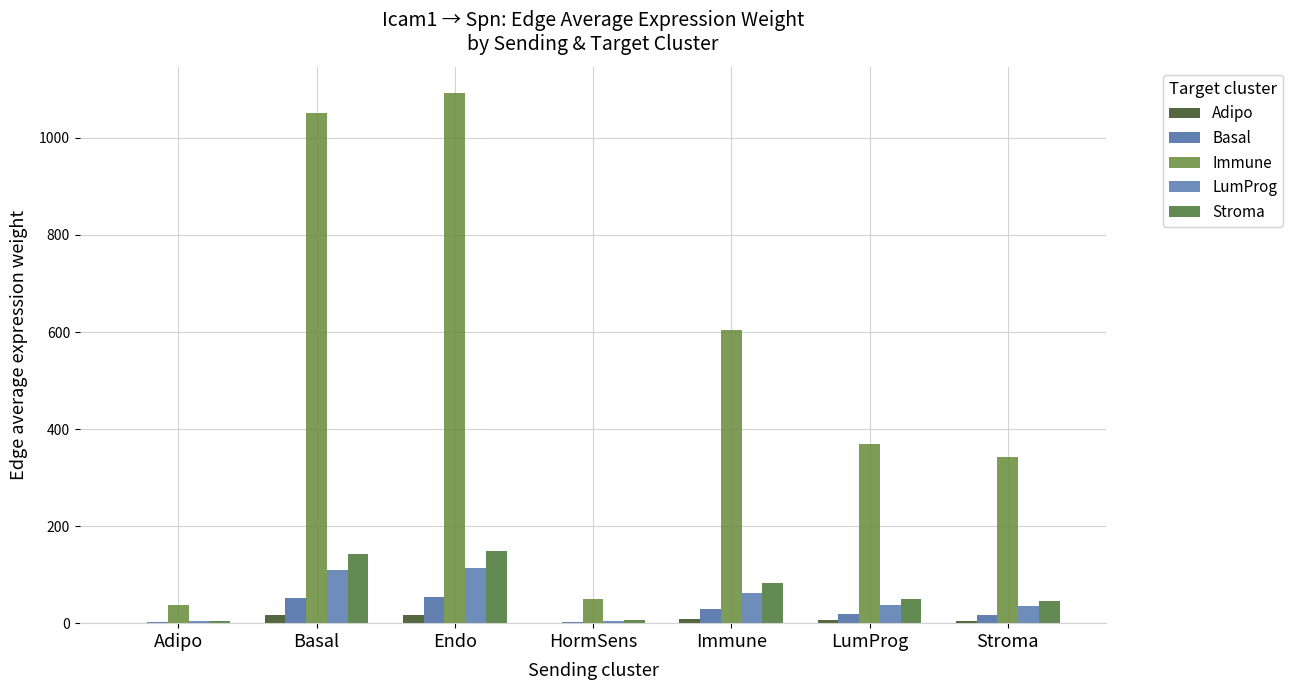

How many distinct data groups are displayed?

5